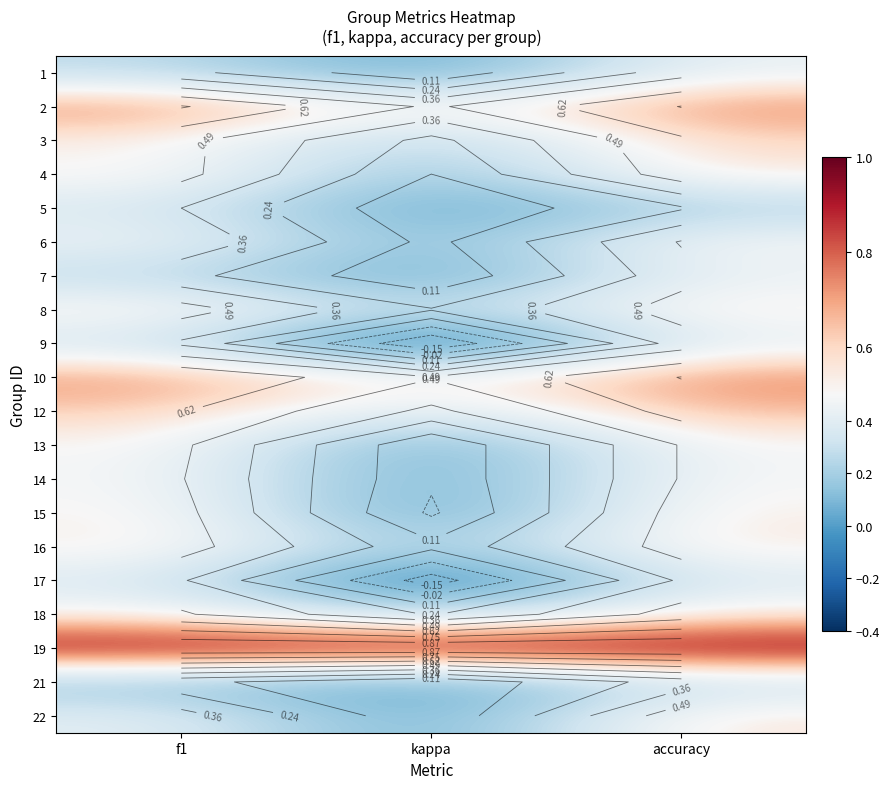

At which label is 13 closest to 0?

kappa